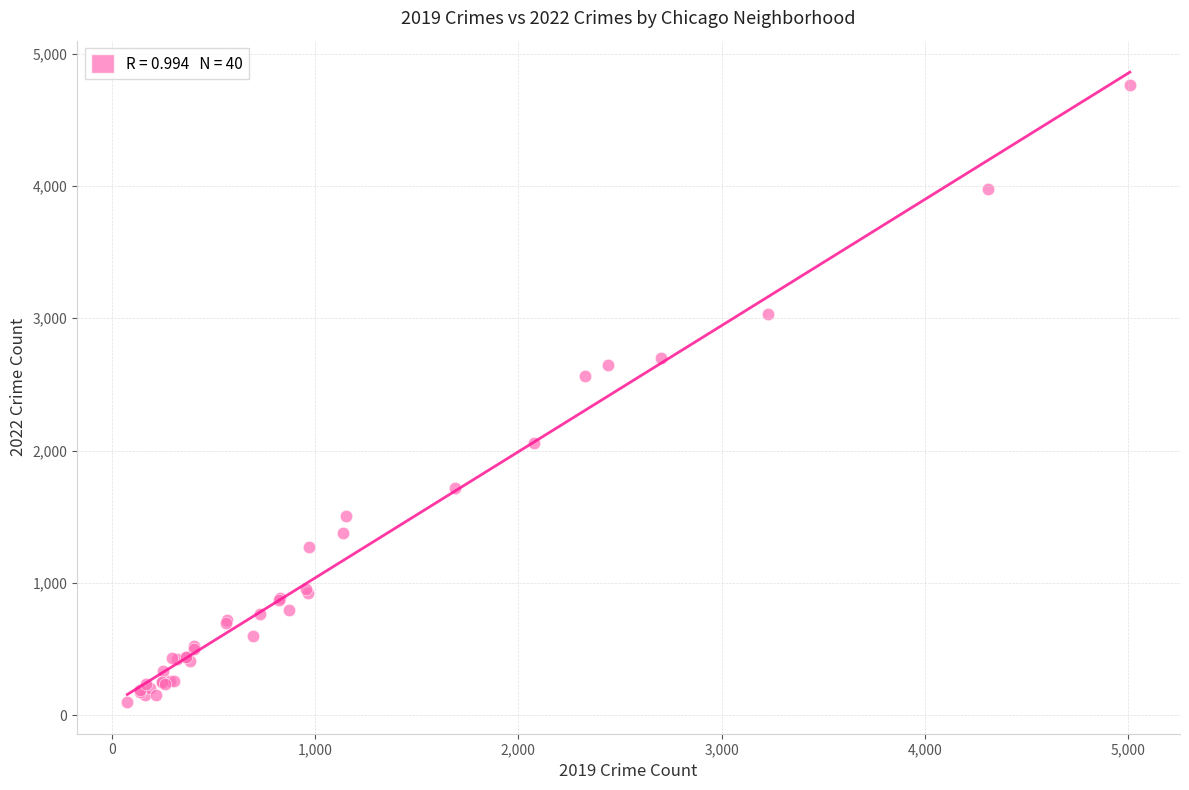

What Y value in the scatter plot is closest to 2430?

2566